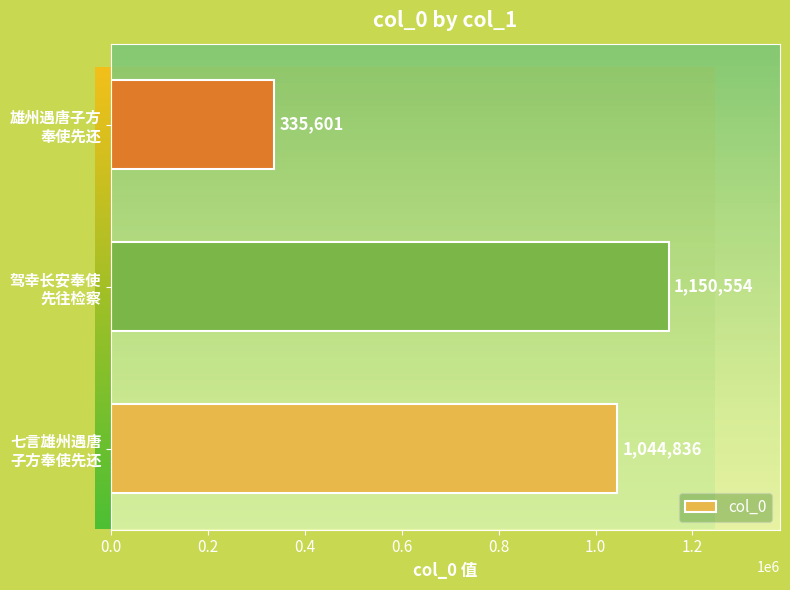

Reading bottom to top, extract all data points from this chart.

1044836	1150554	335601